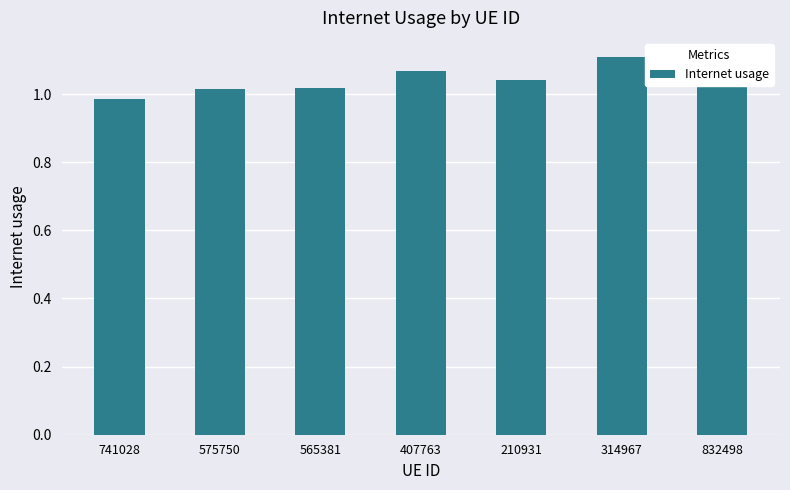

Does the chart contain stacked bars?

No